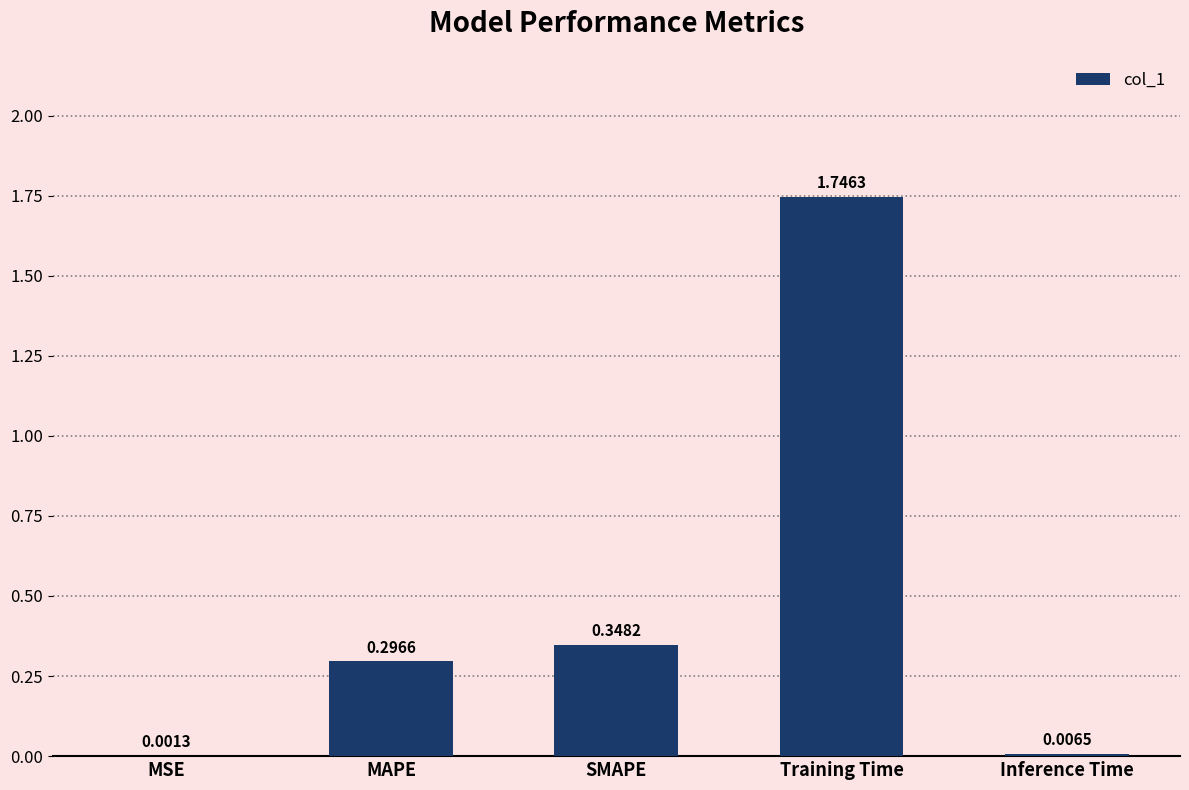

What is the sum of all values?

2.4